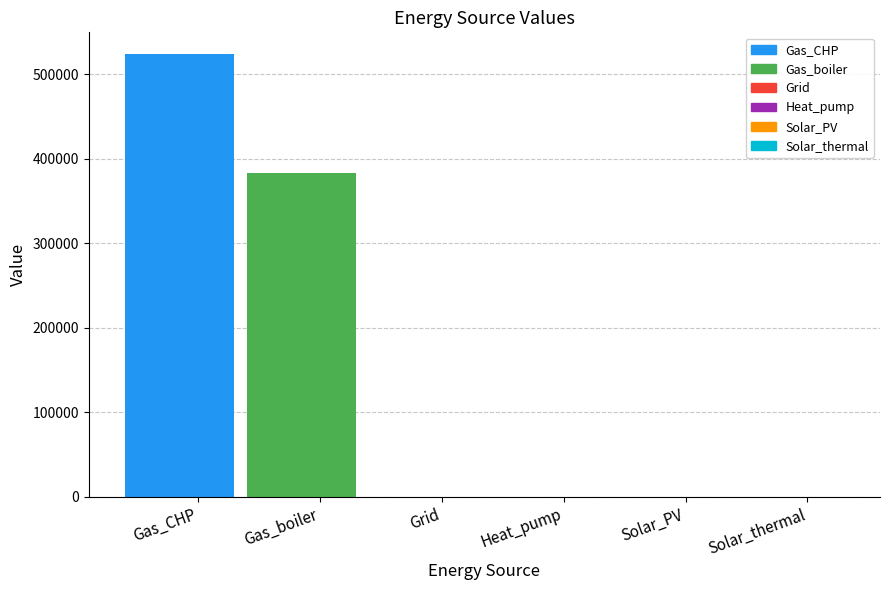

List the labels in order of value, largest first.

Gas_CHP, Gas_boiler, Grid, Heat_pump, Solar_PV, Solar_thermal